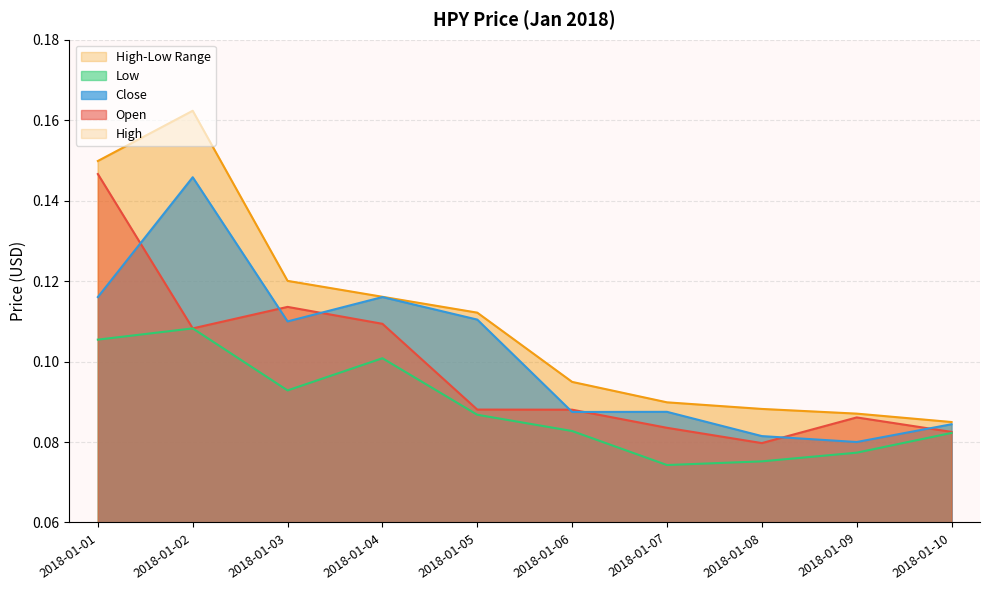

Reading left to right, extract all data points from this chart.

Open: 2018-01-01=0.1	2018-01-02=0.1	2018-01-03=0.1	2018-01-04=0.1	2018-01-05=0.1	2018-01-06=0.1	2018-01-07=0.1	2018-01-08=0.1	2018-01-09=0.1	2018-01-10=0.1
High: 2018-01-01=0.1	2018-01-02=0.2	2018-01-03=0.1	2018-01-04=0.1	2018-01-05=0.1	2018-01-06=0.1	2018-01-07=0.1	2018-01-08=0.1	2018-01-09=0.1	2018-01-10=0.1
Low: 2018-01-01=0.1	2018-01-02=0.1	2018-01-03=0.1	2018-01-04=0.1	2018-01-05=0.1	2018-01-06=0.1	2018-01-07=0.1	2018-01-08=0.1	2018-01-09=0.1	2018-01-10=0.1
Close: 2018-01-01=0.1	2018-01-02=0.1	2018-01-03=0.1	2018-01-04=0.1	2018-01-05=0.1	2018-01-06=0.1	2018-01-07=0.1	2018-01-08=0.1	2018-01-09=0.1	2018-01-10=0.1